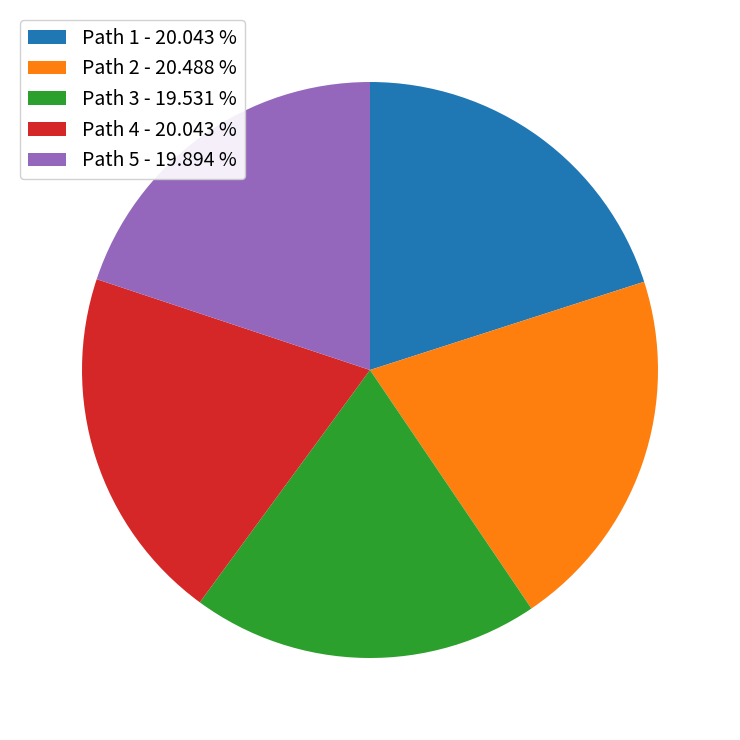

How many segments does this pie chart have?

5